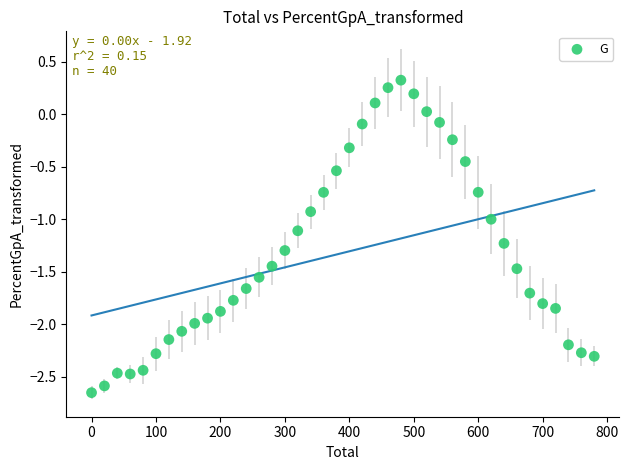

What is the range of X values (max minus min)?

780.0